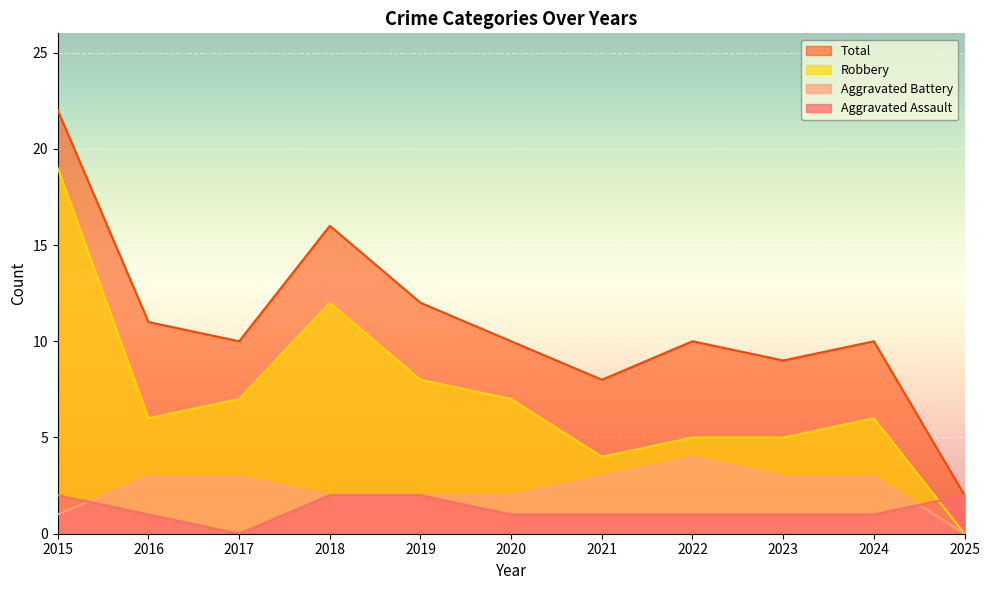

True or false: Robbery has a value of 7 at 2017.

True